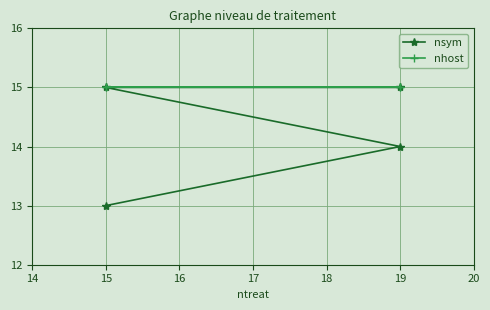

True or false: nsym has more than 0 interior local peaks.

False